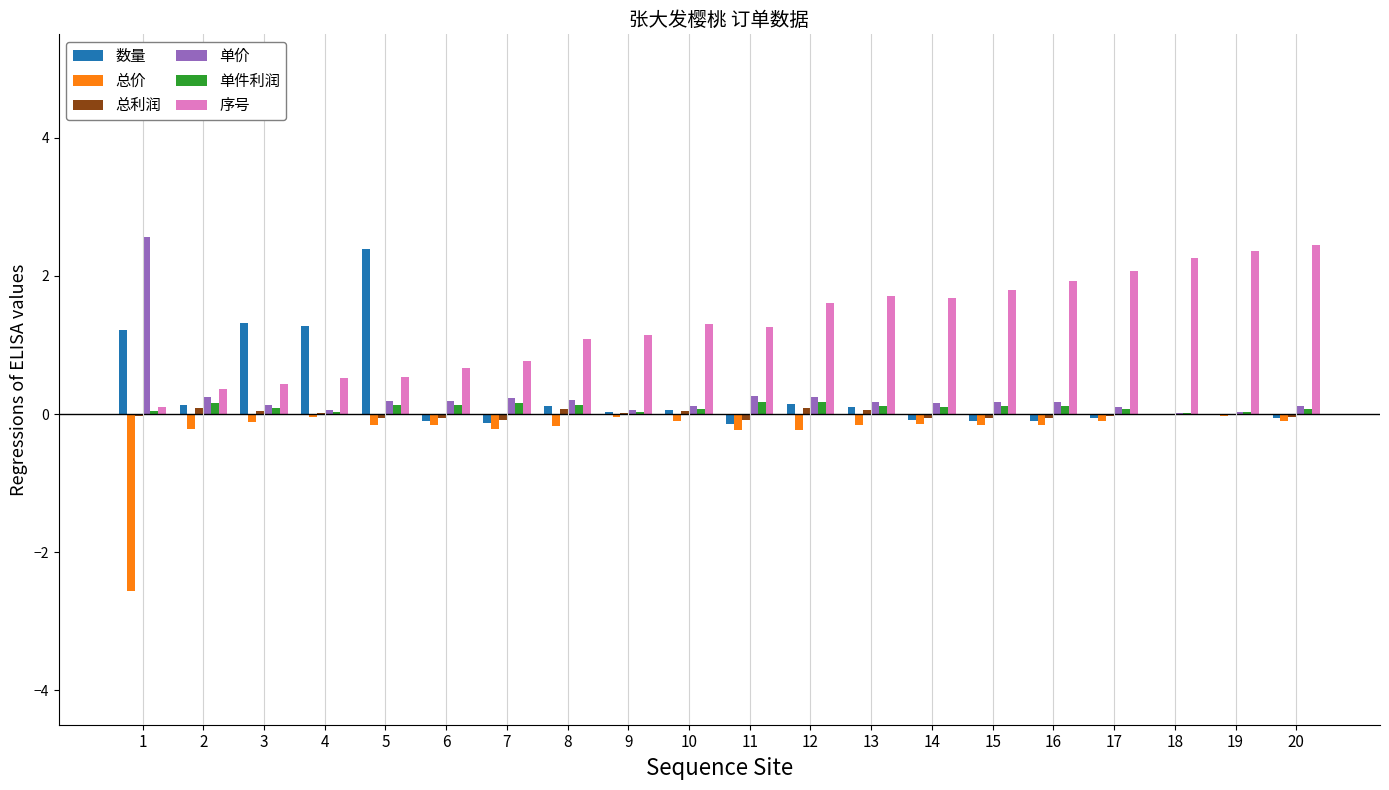

What is the sum of all 单件利润 values?

1.9